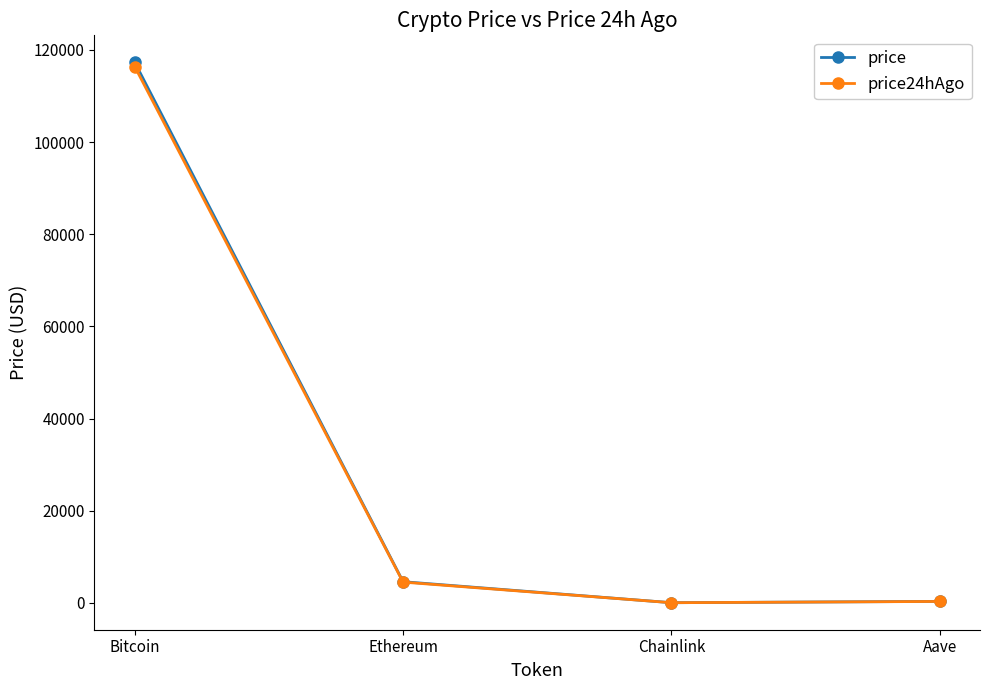

What is the value of the price point at the 4th from the left?

308.1